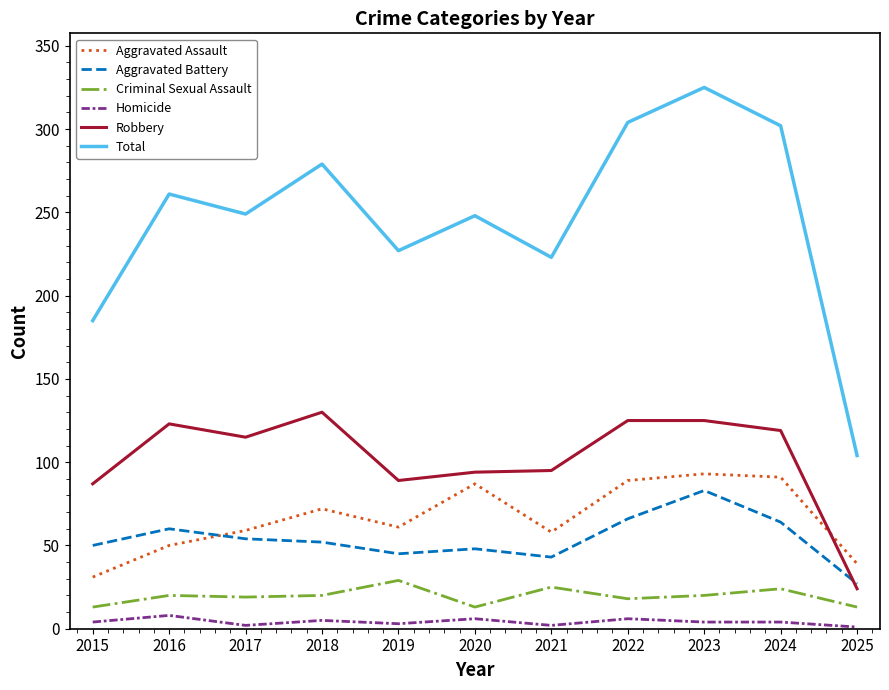

Which series has the largest total across all categories?

Total